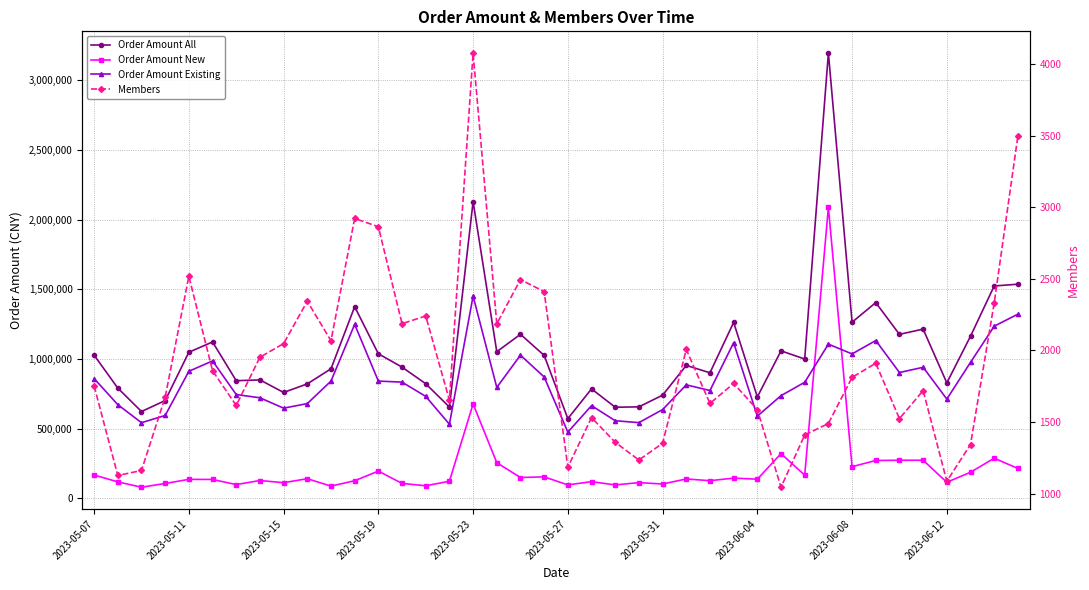

What is the value of the Order Amount Existing point at the 35th from the left?

902657